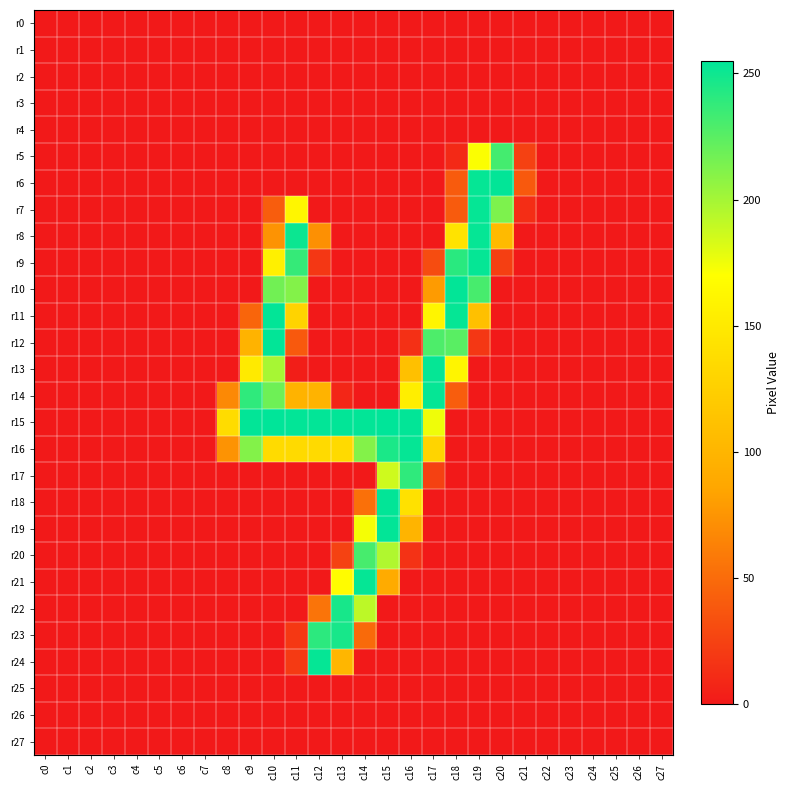

Which series has the largest total across all categories?

r15